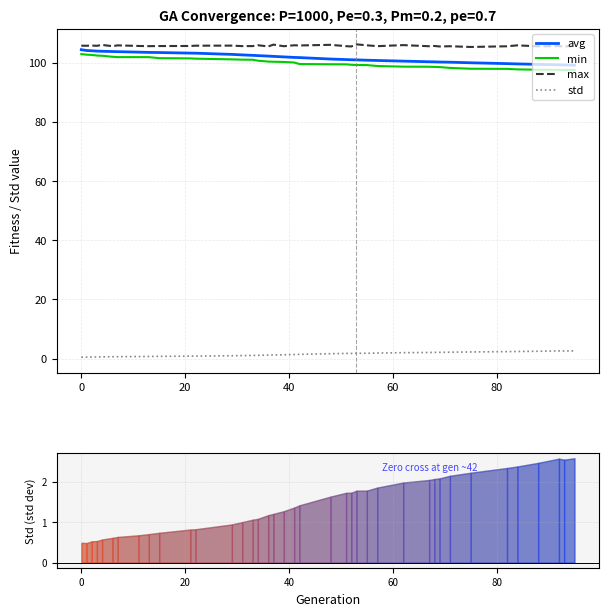

What are all the series names shown in the legend?

avg, min, max, std